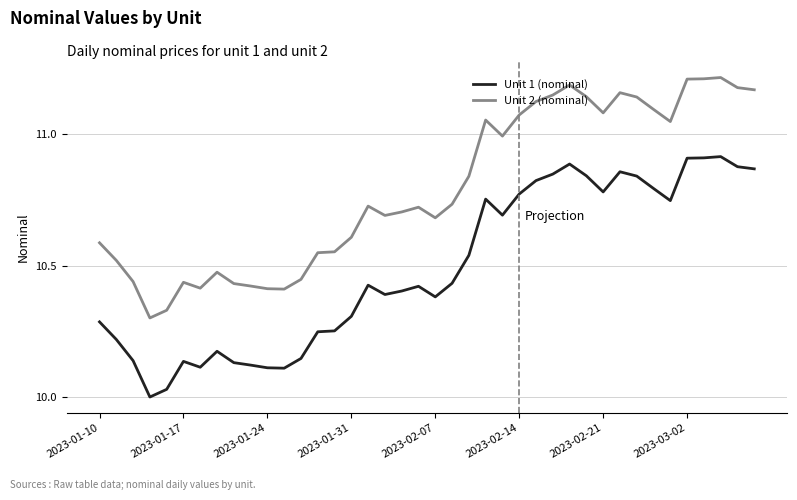

What is the difference between the maximum and minimum values in the Unit 2 (nominal) series?

0.9